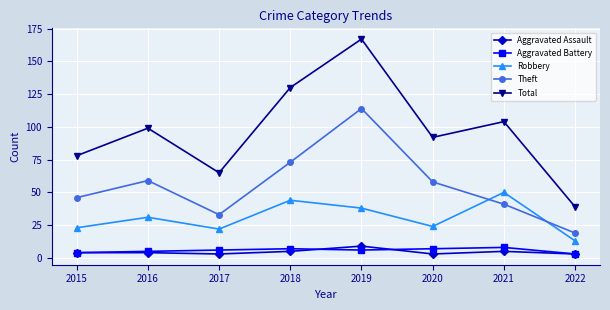

Is this an area chart (filled region under the line)?

No